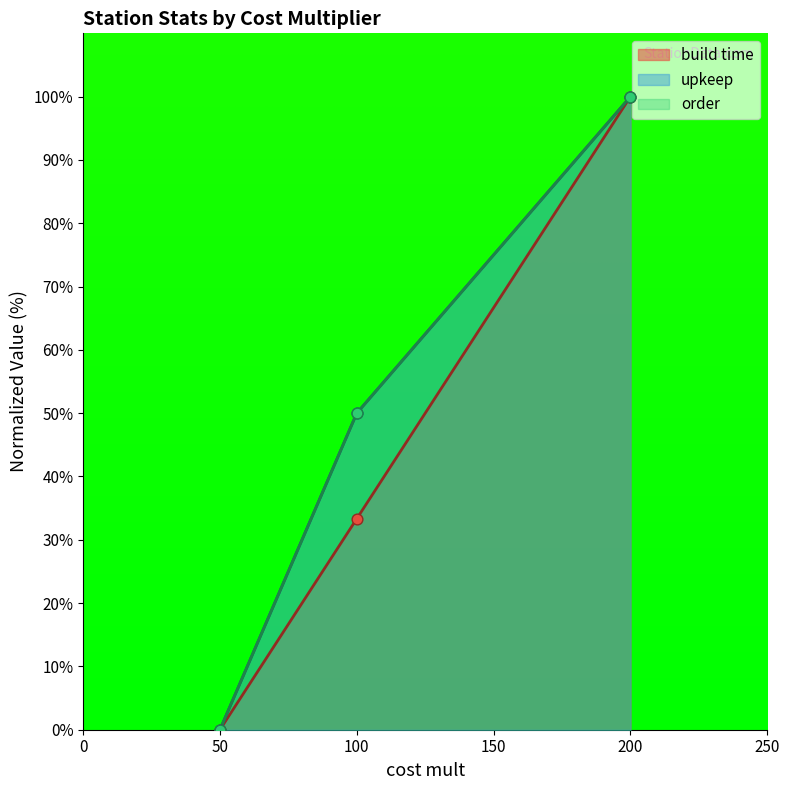

Which series contains the highest Y value?

build time